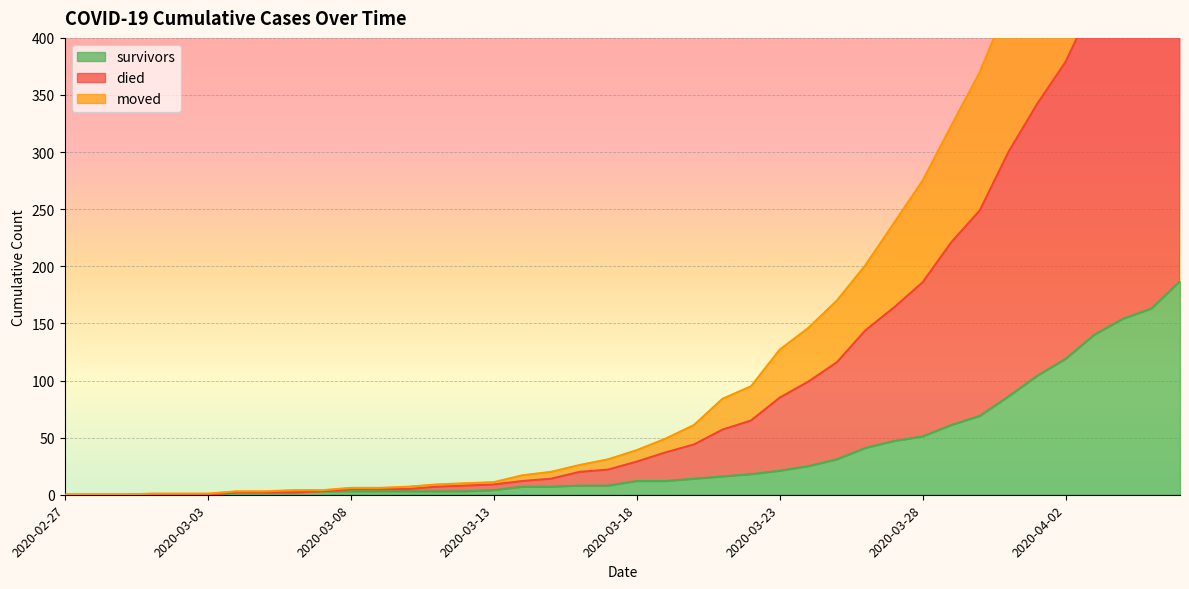

What is the maximum value for survivors?

187